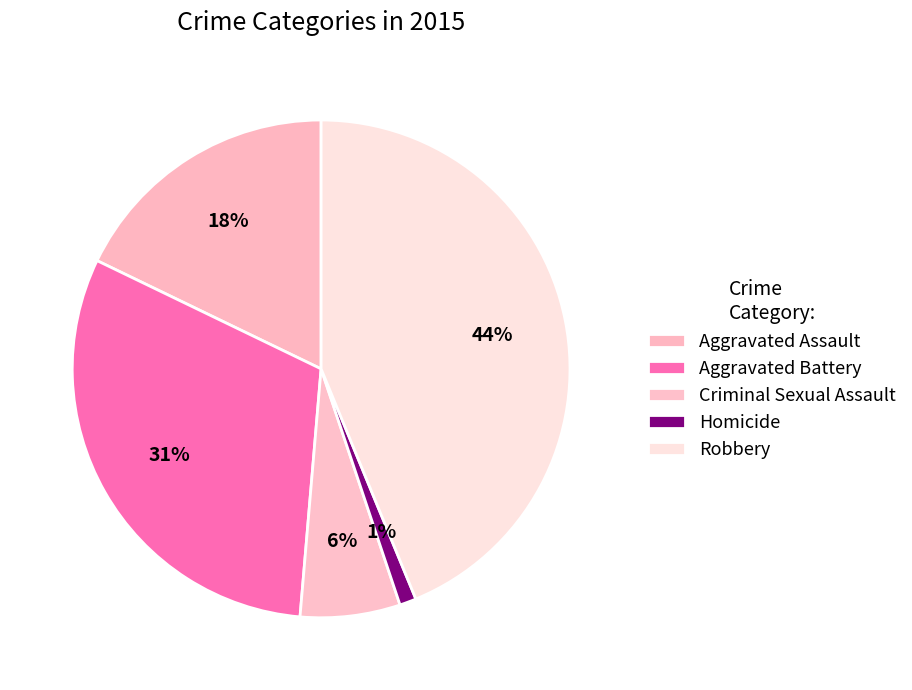

How many segments does this pie chart have?

5